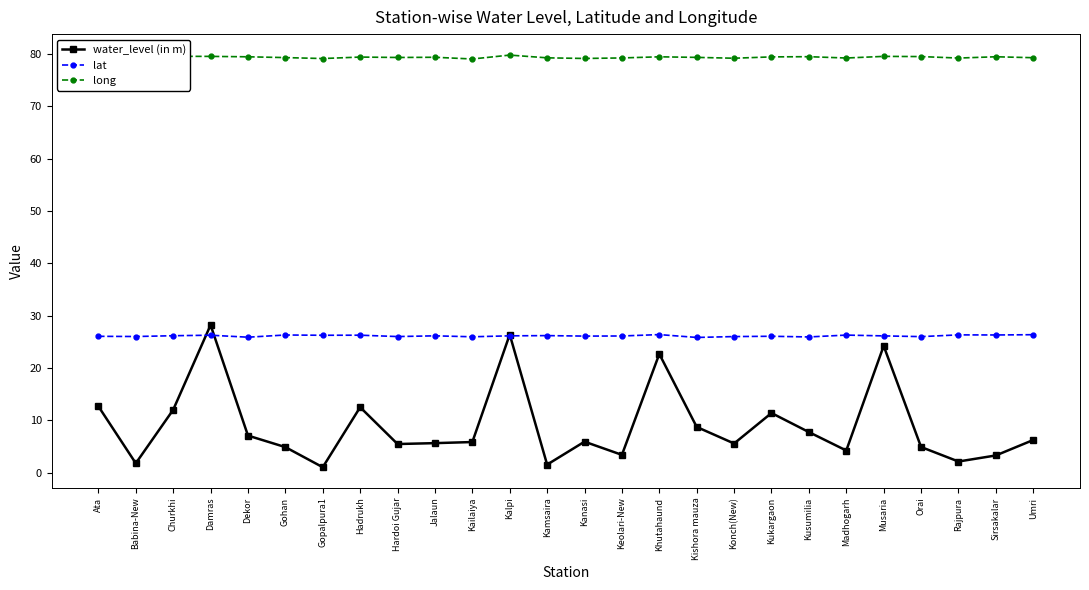

What position from the right is Churkhi?

24